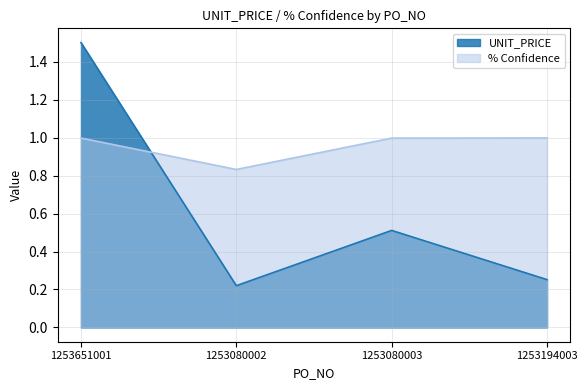

What is the total value across all series at 1253194003?

1.2